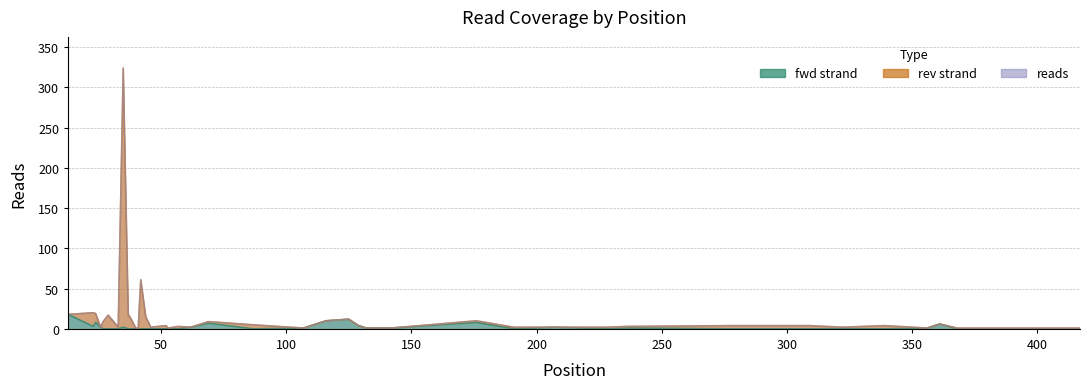

True or false: reads has more than 1 points higher than both neighbors.

True